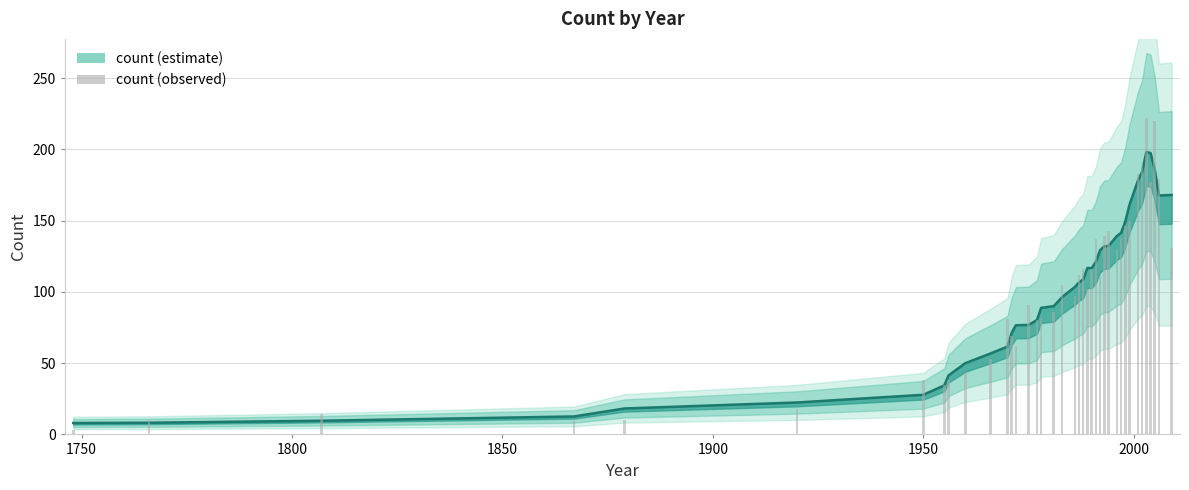

What is the change in value from 1990 to 2002?

+67.6